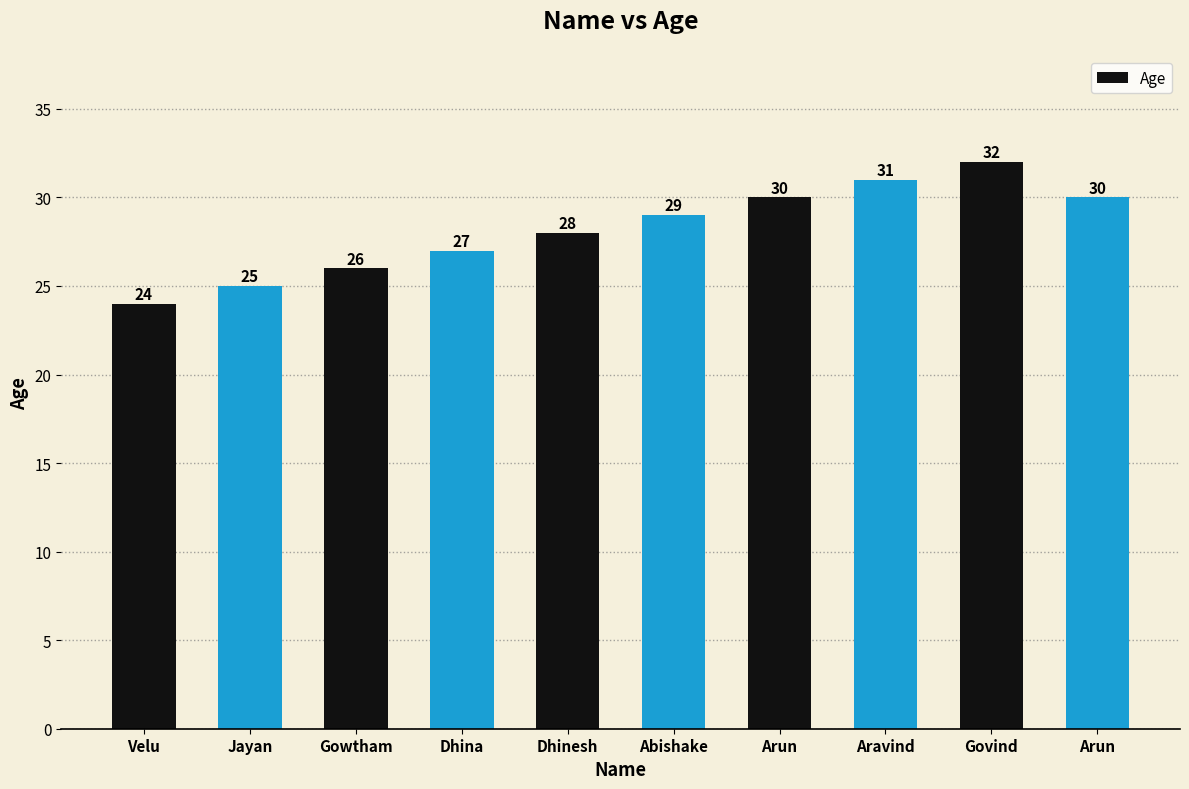

How many distinct data groups are displayed?

1